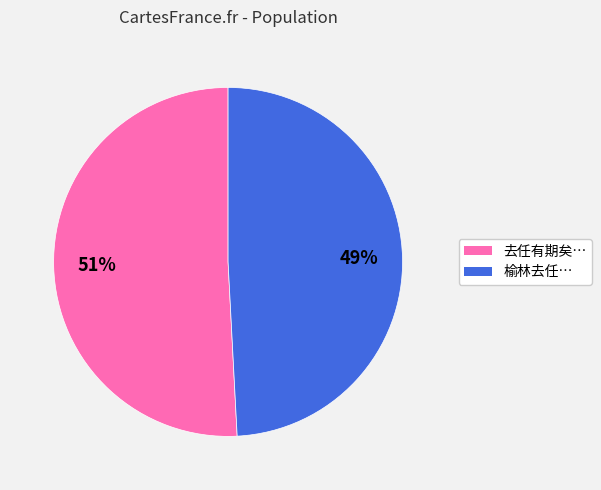

To the nearest percent, what is the combined percentage of 榆林去任… and 去任有期矣…?

100%